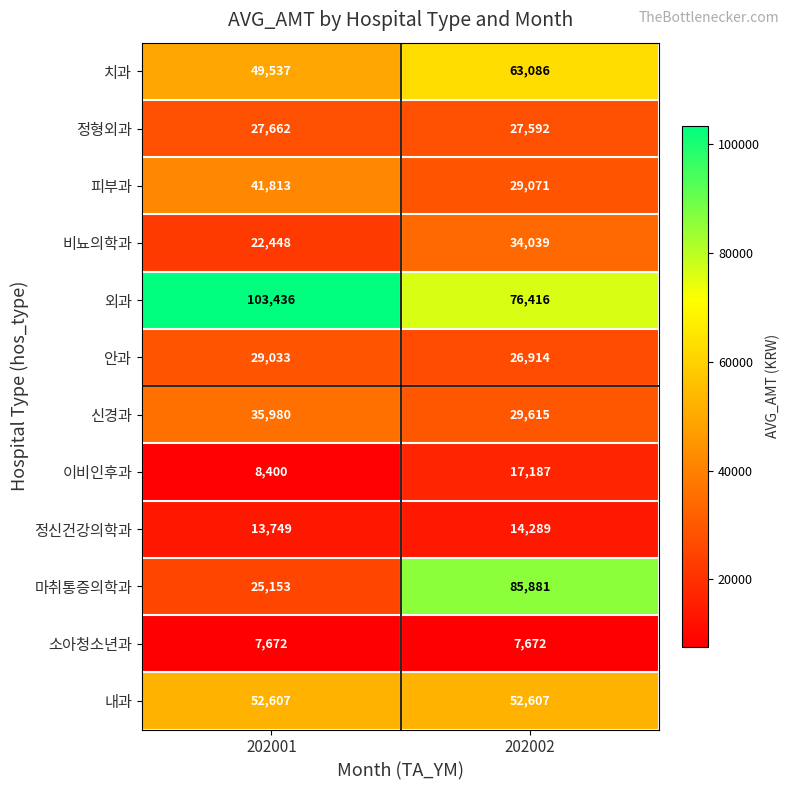

Where is 치과 nearest to the value 56311?

202001